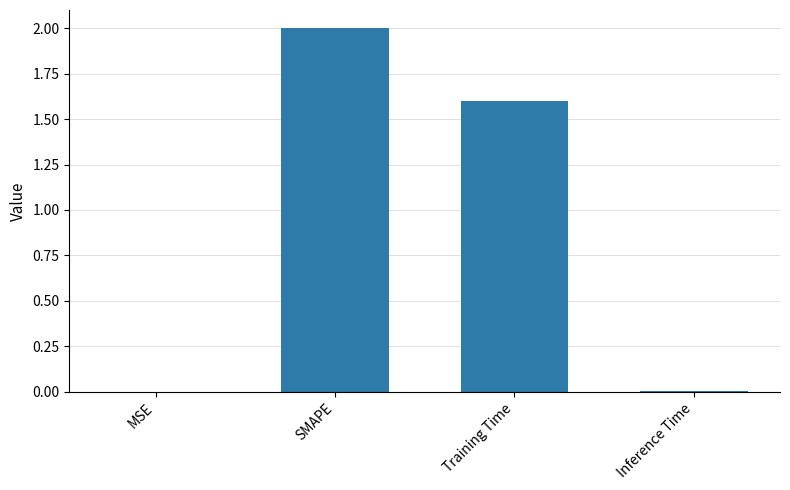

Are the bars grouped side by side (vs. stacked)?

No